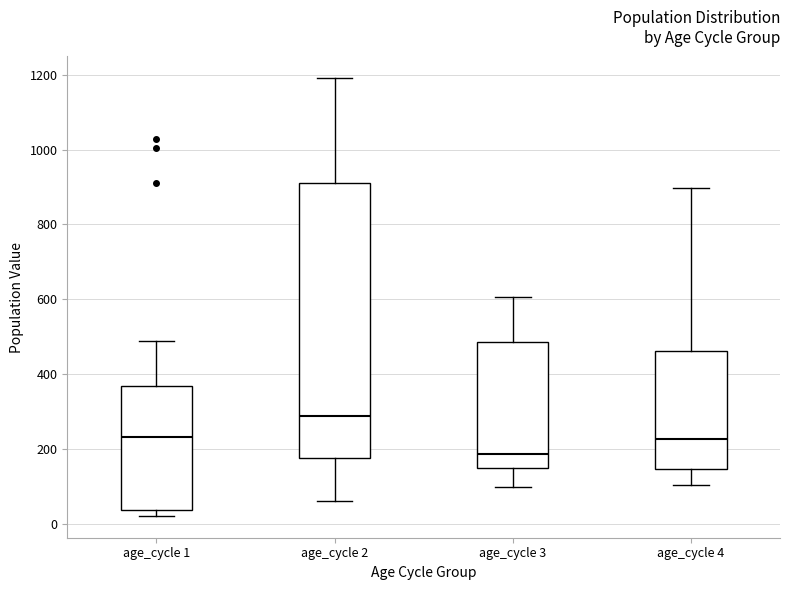

Reading left to right, transcribe this box plot: for each box, give where its median line is, the range the box spans, and where its two whiskers end, as read against the y-axis. The values are not printed on the chart, so give them approximately, as read against the axis.

age_cycle 1: median 240, box 40 to 360, whiskers 20 to 480
age_cycle 2: median 280, box 180 to 900, whiskers 60 to 1200
age_cycle 3: median 180, box 140 to 480, whiskers 100 to 600
age_cycle 4: median 220, box 140 to 460, whiskers 100 to 900